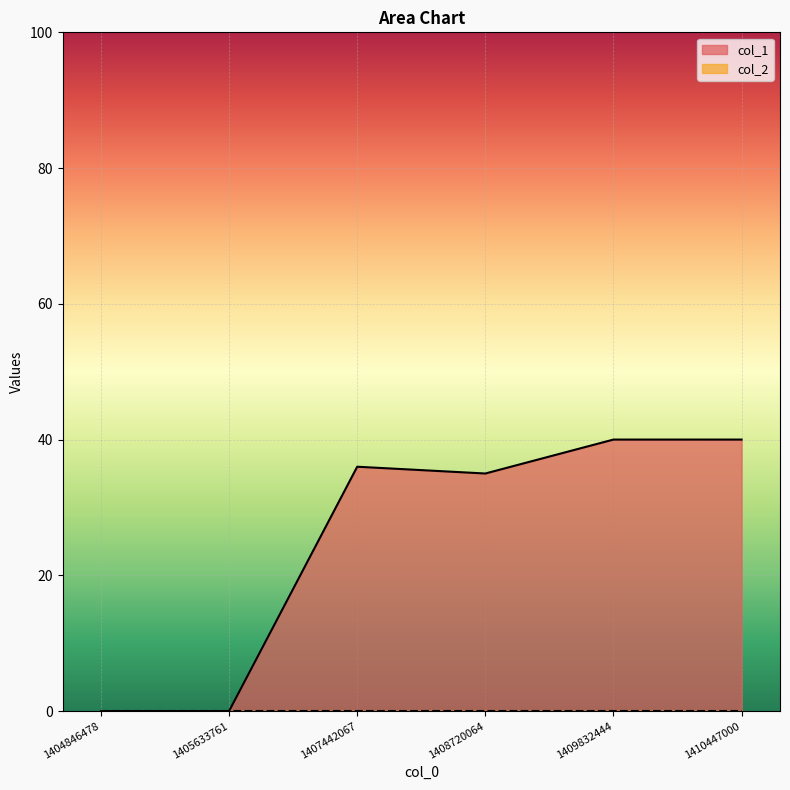

Reading left to right, transcribe all the data shown in this chart.

1404846478=0	1405633761=0	1407442067=36	1408720064=35	1409832444=40	1410447000=40